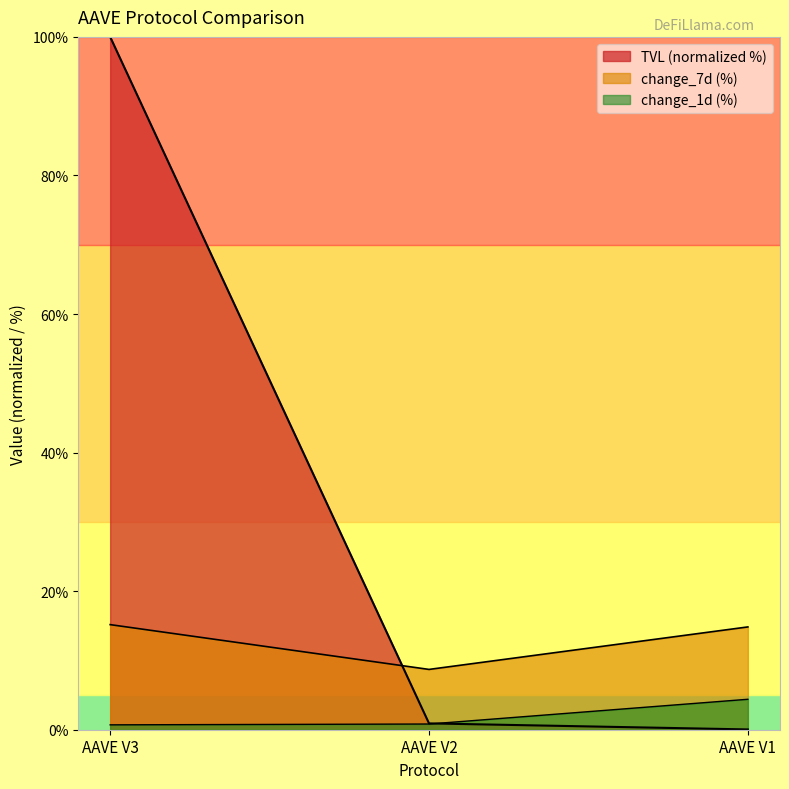

Is it true that change_7d equals 14.8 at AAVE V1?

True